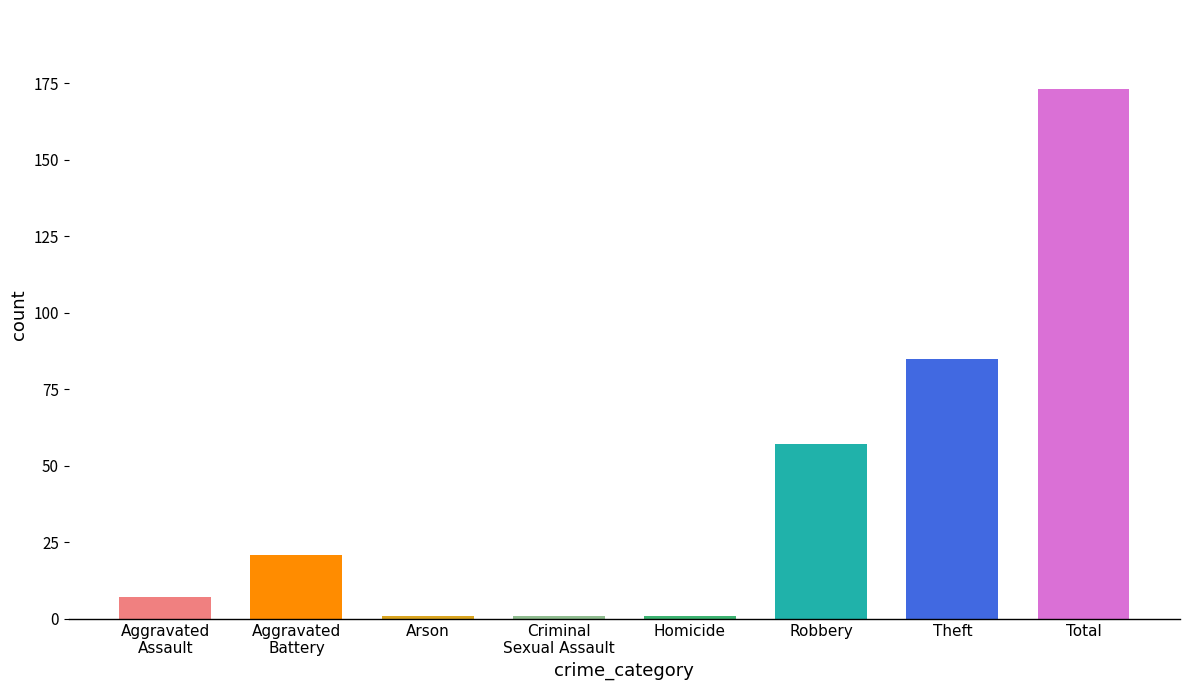

Where is the data nearest to the value 87?

Theft